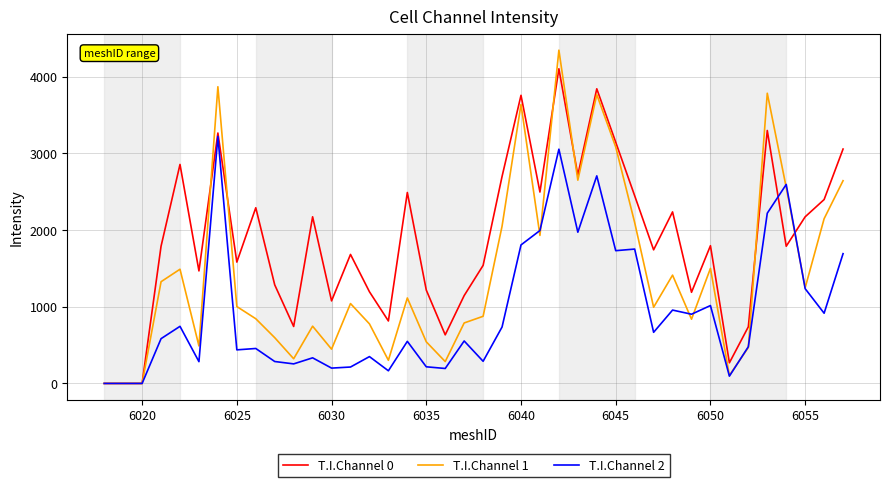

Rank the series by their average value, from lowest to highest.

T.I.Channel 2, T.I.Channel 1, T.I.Channel 0